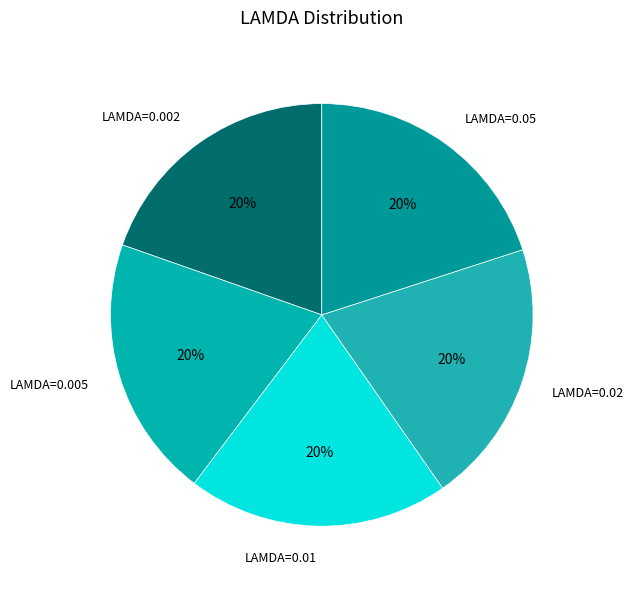

Combined, do LAMDA=0.005 and LAMDA=0.01 account for over 50%?

No